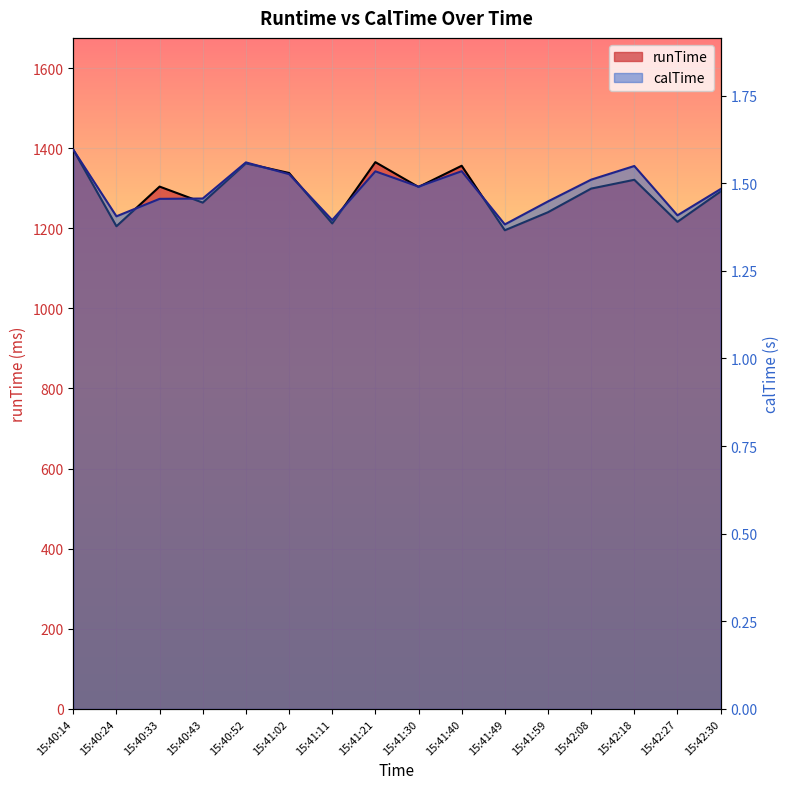

How many values in the runTime series are below 1303?

8